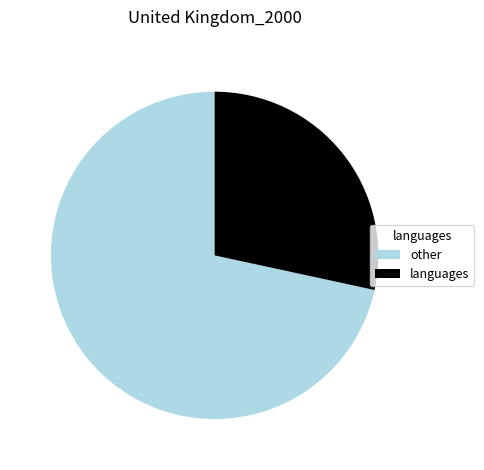

How many slices are in this pie chart?

2